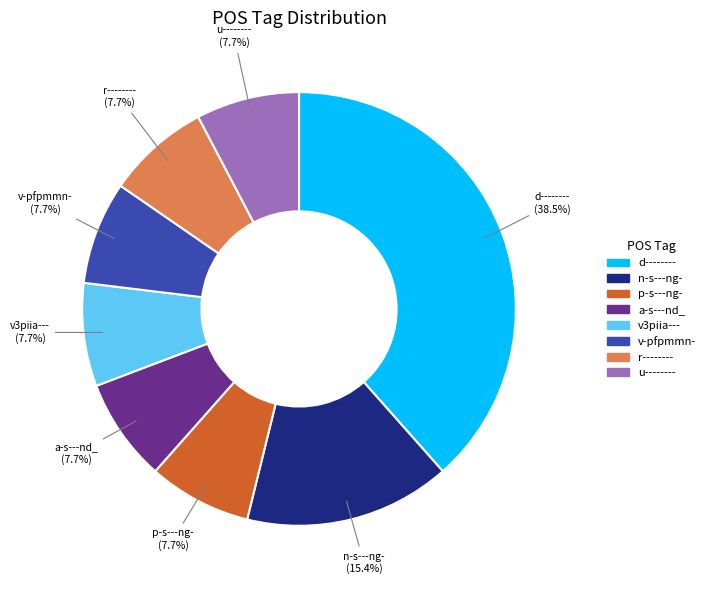

What percentage is the p-s---ng- slice, to the nearest percent?

8%